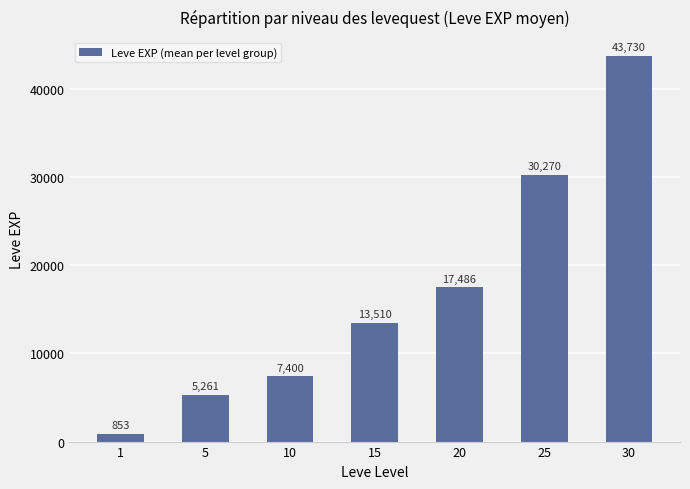

Rank the categories by value from lowest to highest.

1, 5, 10, 15, 20, 25, 30